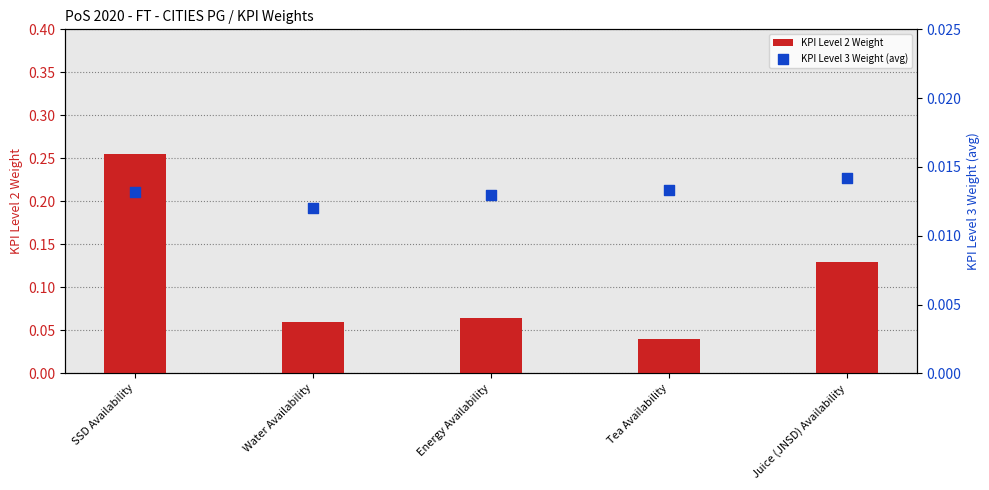

At which category is the sum across all series the highest?

SSD Availability